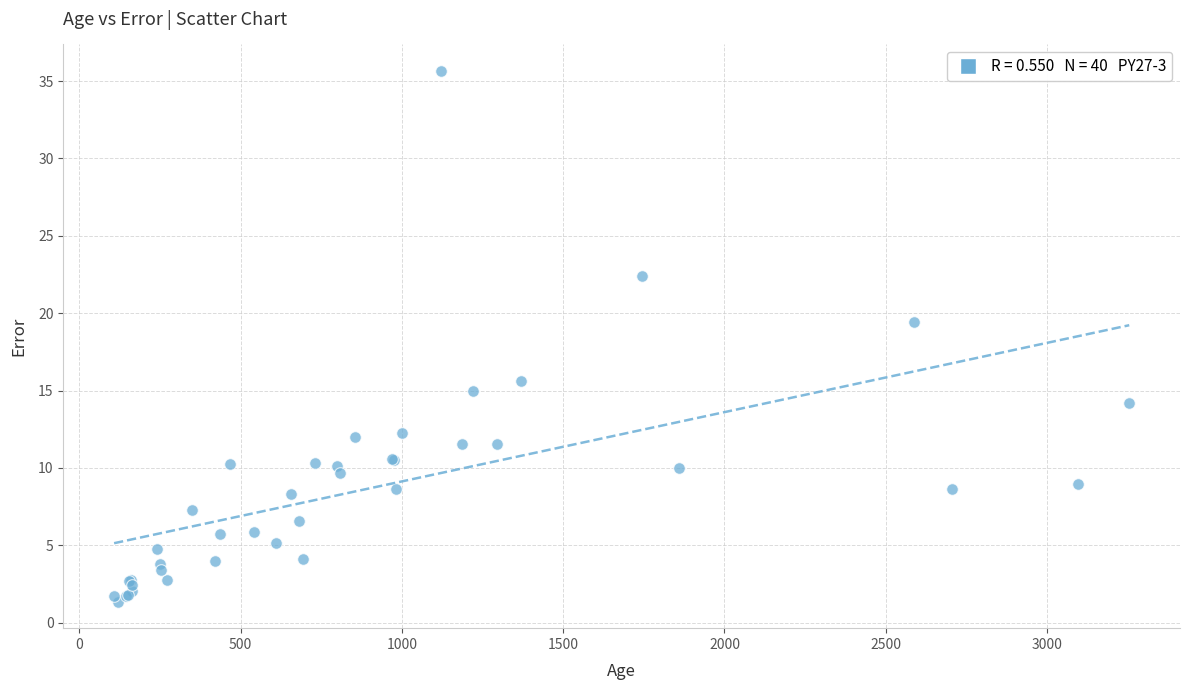

What Y value in the scatter plot is closest to 18?

19.4